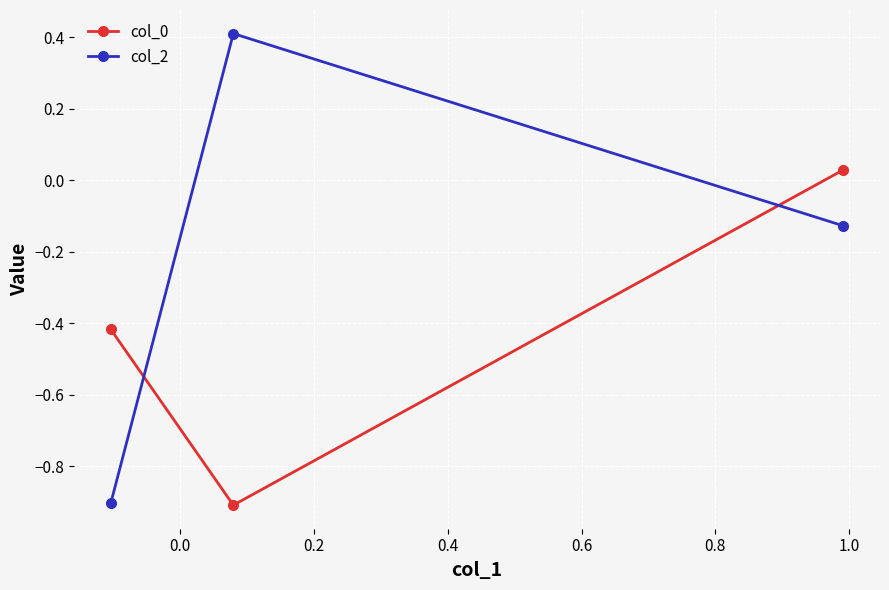

What is the difference between the maximum and minimum values in the col_2 series?

1.3